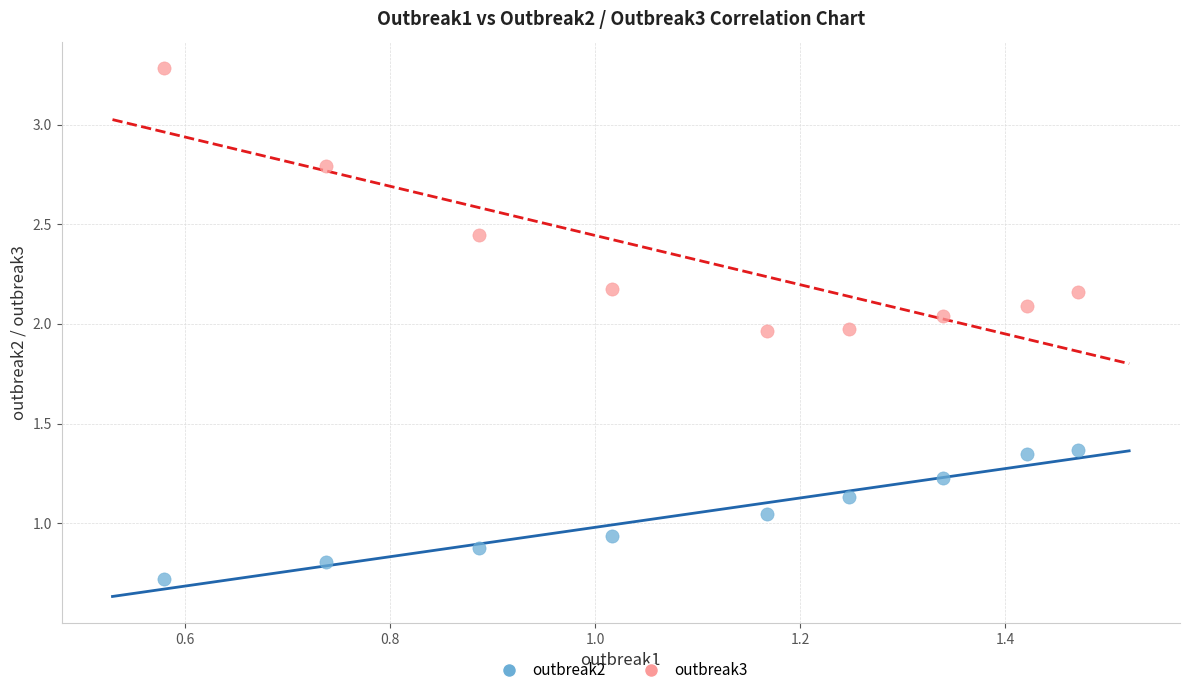

Across all data points, what is the range of Y values (max minus min)?

2.6